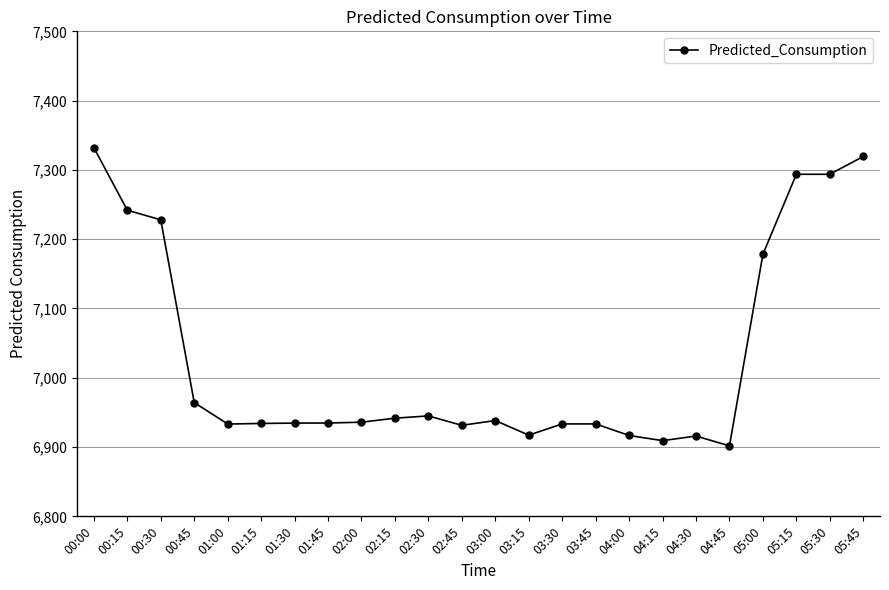

Between 05:45 and 04:15, which is larger?

05:45